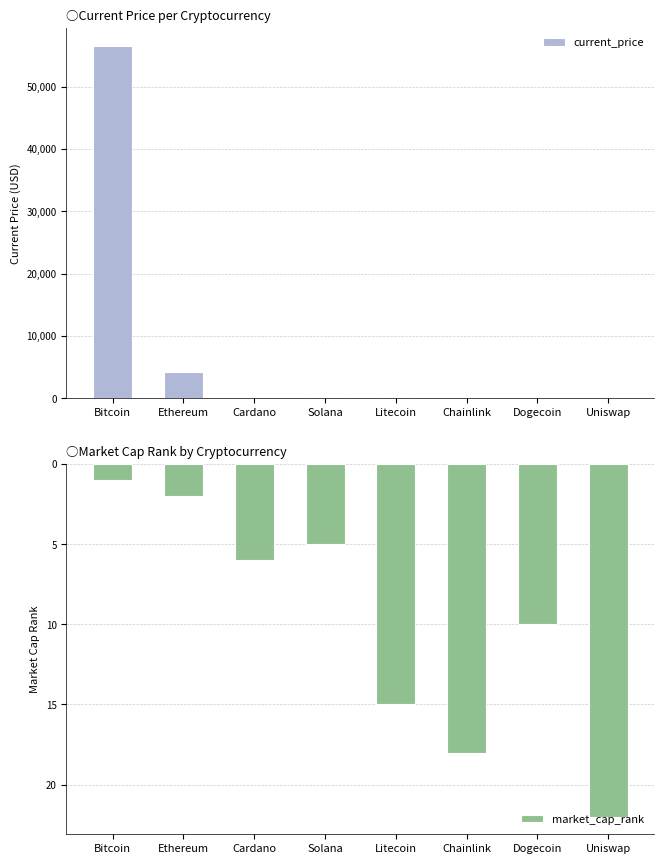

What is the average value of the current_price series?

7668.3